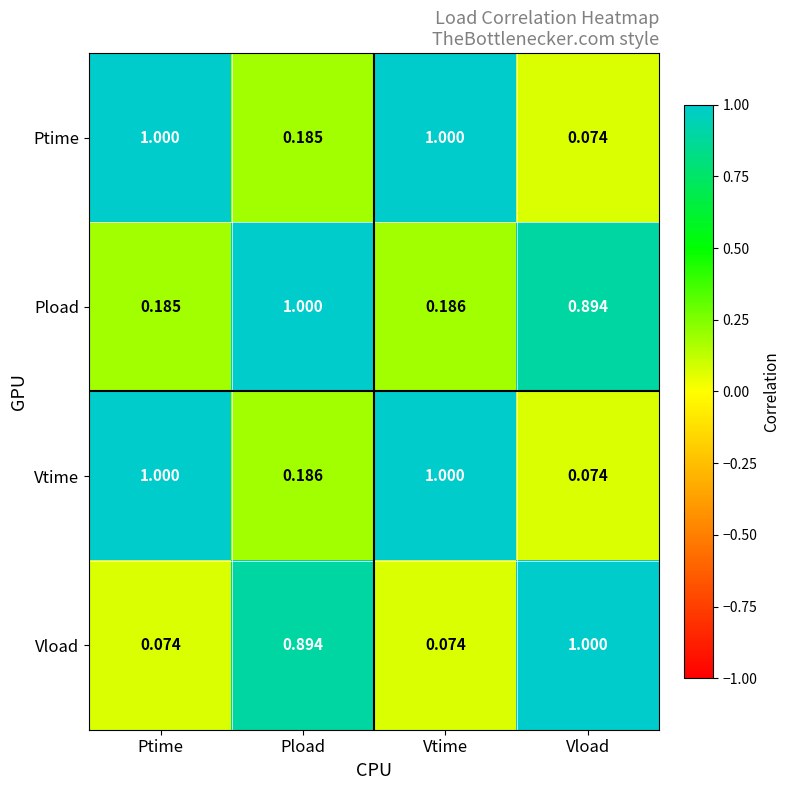

Which series has the largest total across all categories?

Pload